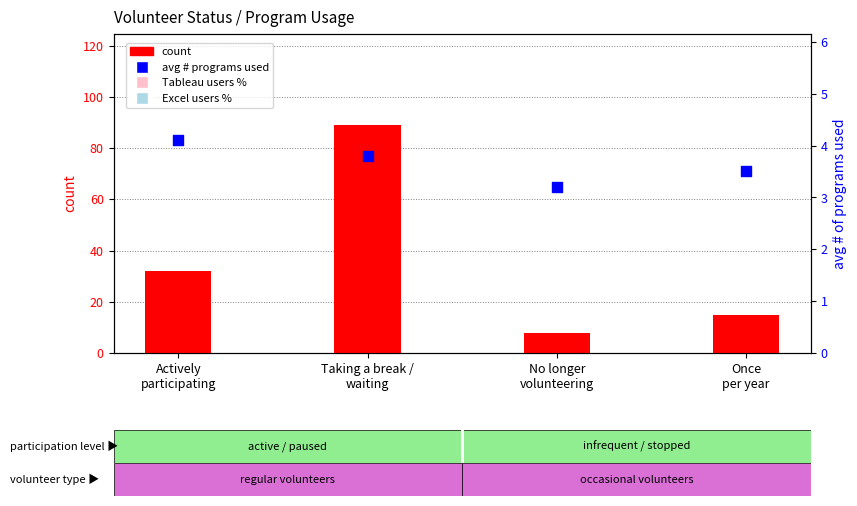

Is the value of Tableau users % at Once
per year greater than the value of count at Actively
participating?

Yes